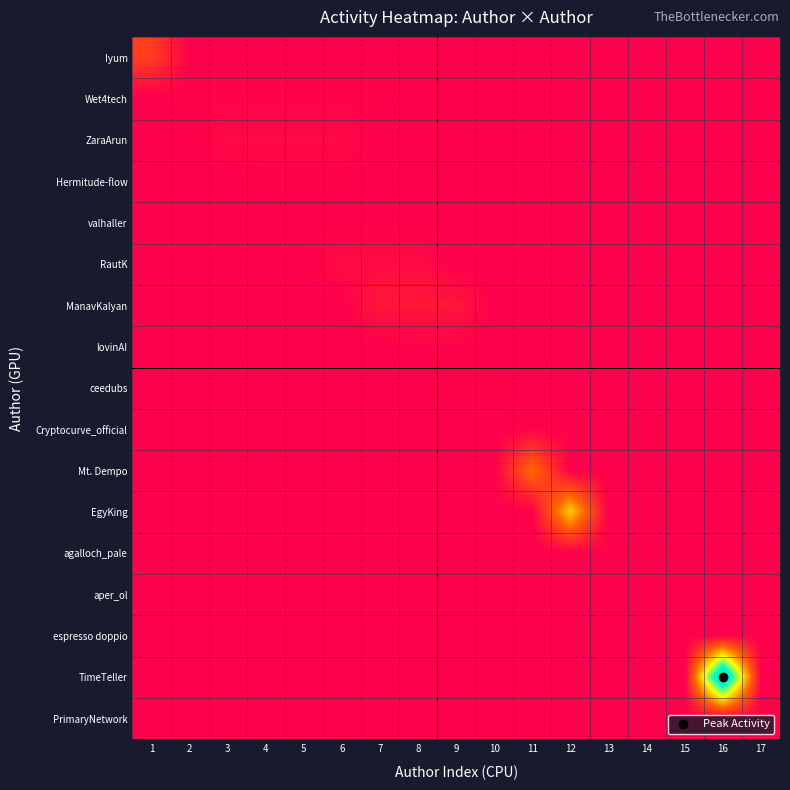

Between 3 and 6, which series saw the biggest shift?

RautK